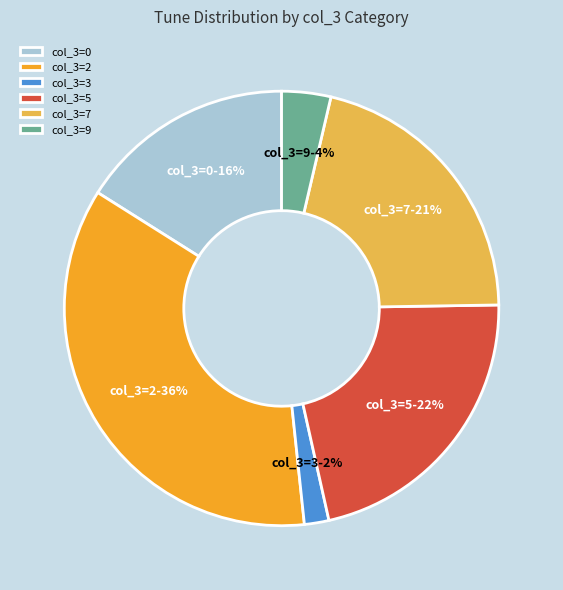

Which category has the biggest portion of the pie?

col_3=2